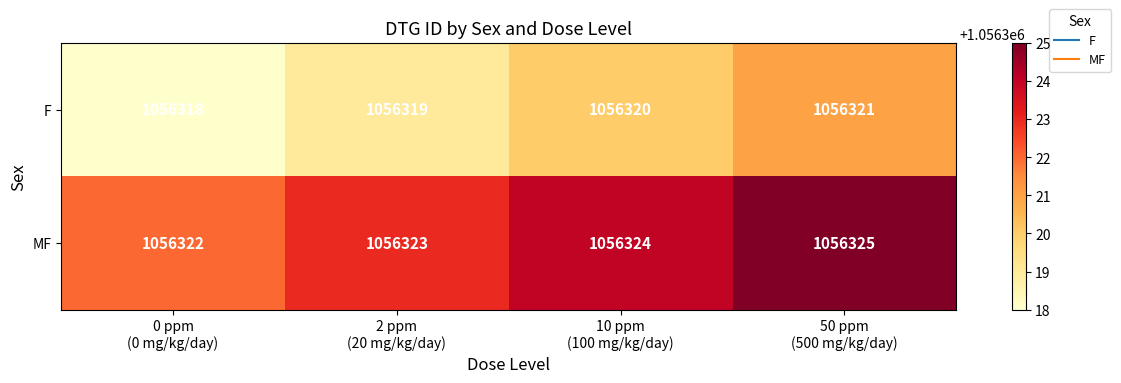

Reading right to left, what are all the values shown in this chart?

F: 1056321	1056320	1056319	1056318
MF: 1056325	1056324	1056323	1056322